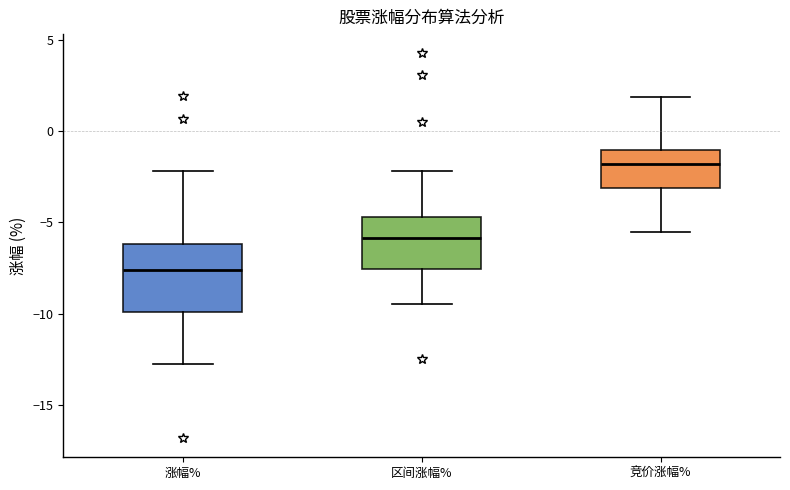

Where does the lower whisker of the box for 区间涨幅% end on the y-axis? The values are not printed on the chart, so give them approximately, as read against the axis.

-9.5